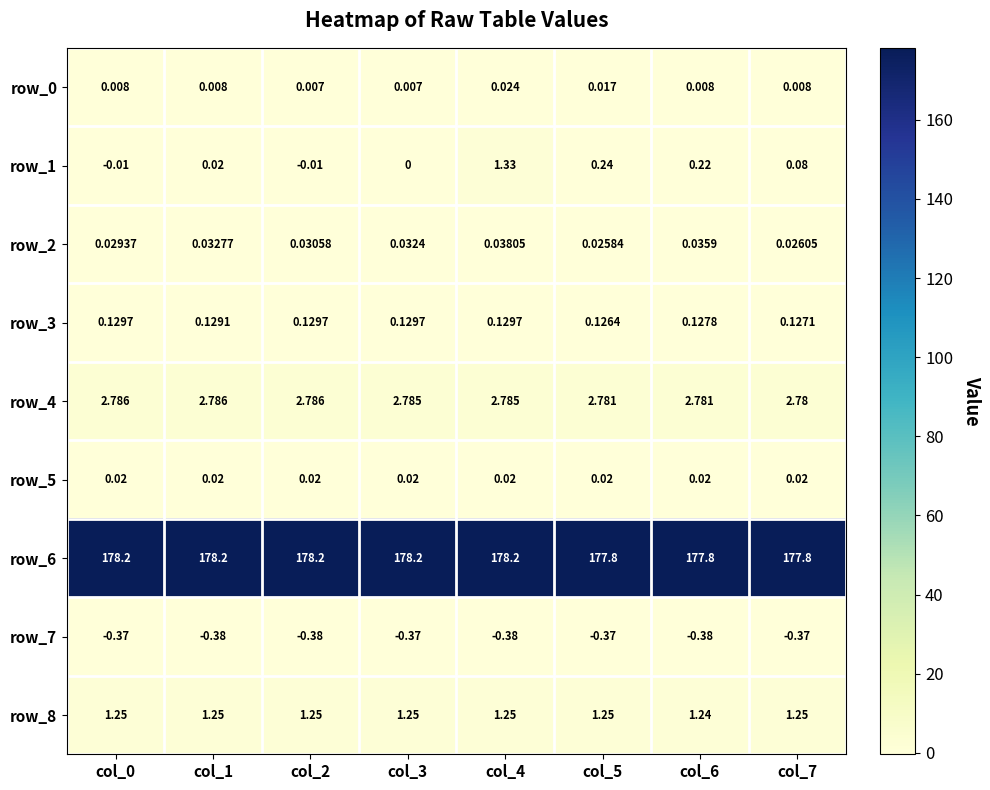

Is the value of row_5 at col_2 greater than the value of row_7 at col_0?

Yes